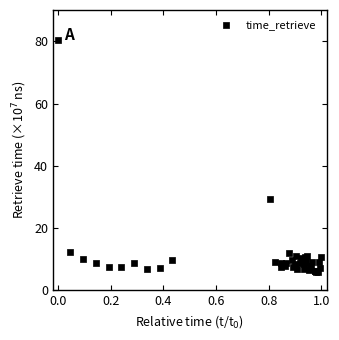

What Y value in the scatter plot is closest to 43?

29.3